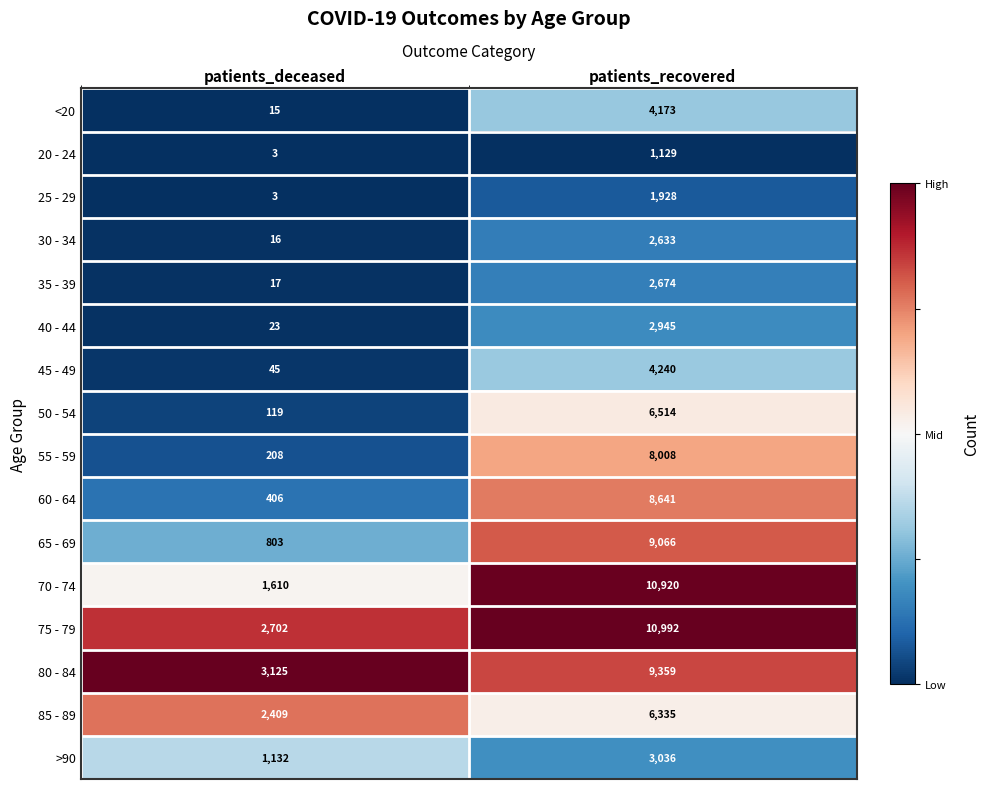

List the labels in order of 80 - 84 value, smallest first.

patients_deceased, patients_recovered